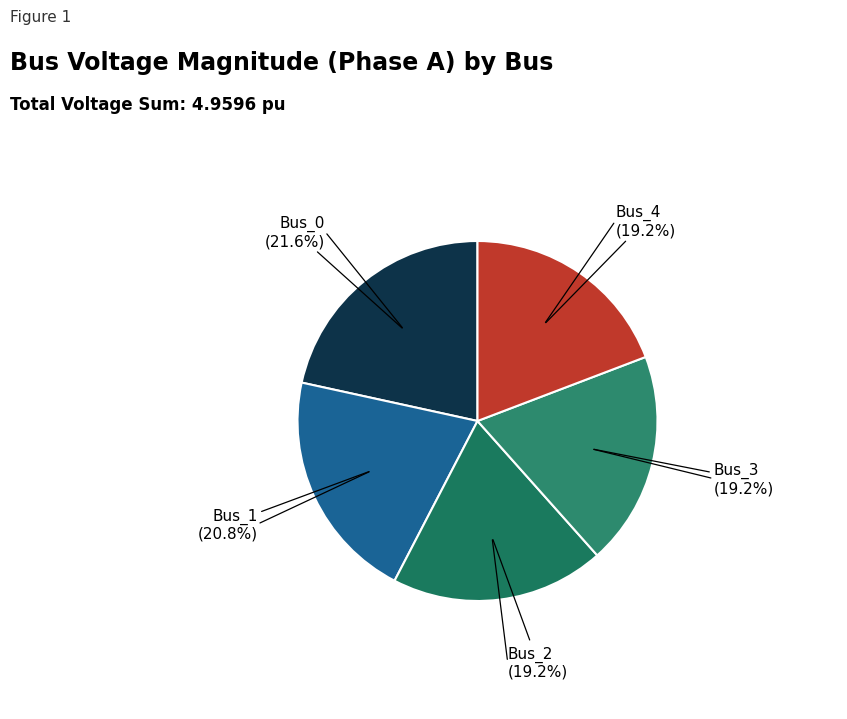

Is it true that Bus_3 is 30% of the pie?

False